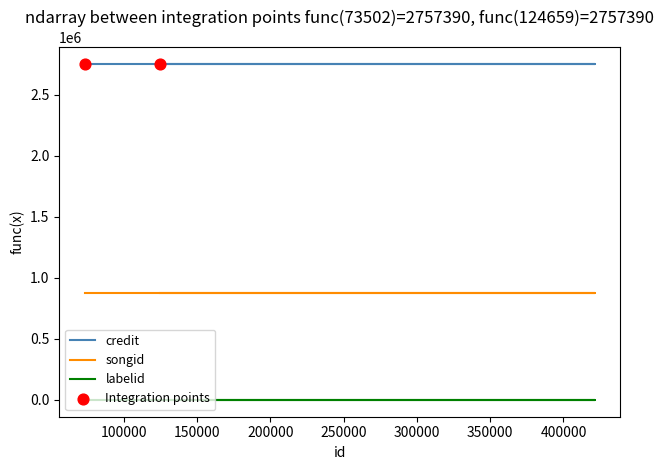

At how many categories does at least one series exceed 986631?

6